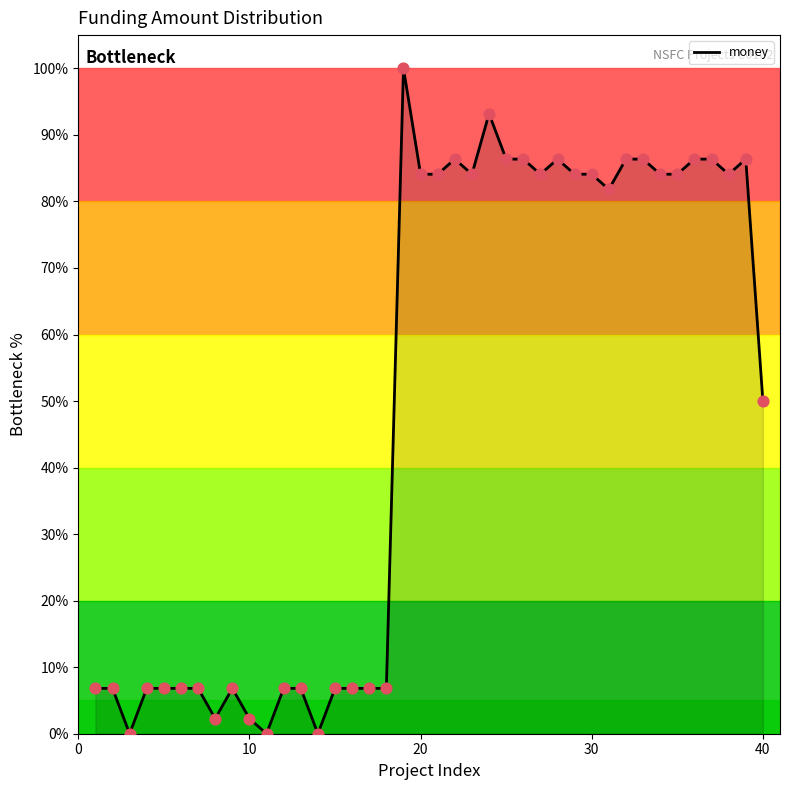

What is the difference between the maximum and minimum values?

100.0